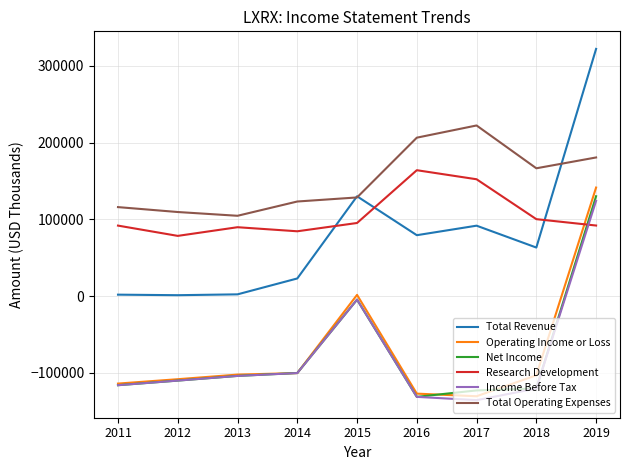

At which category is the sum across all series the highest?

2019